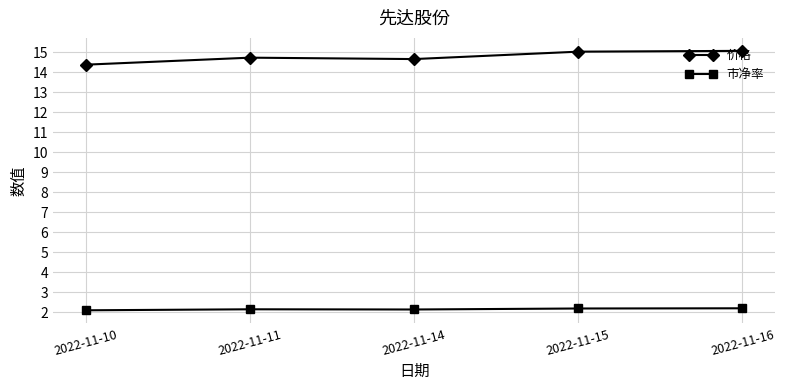

What is the total value across all series at 2022-11-11?

16.9